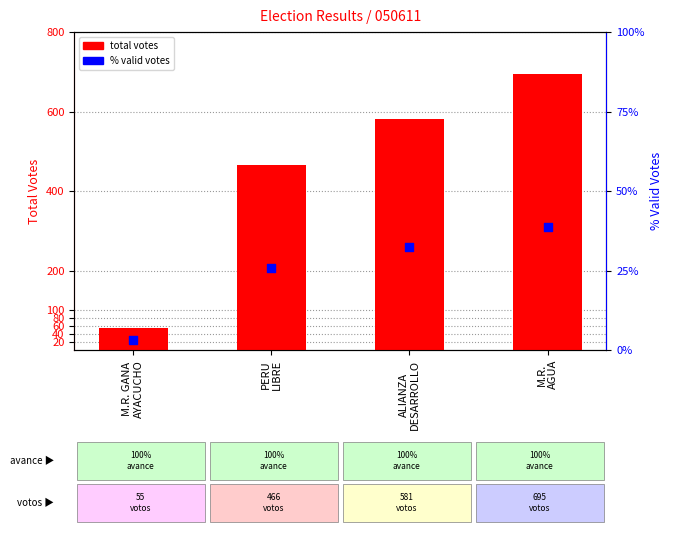

What is the total value across all series at PERU
LIBRE?

491.9